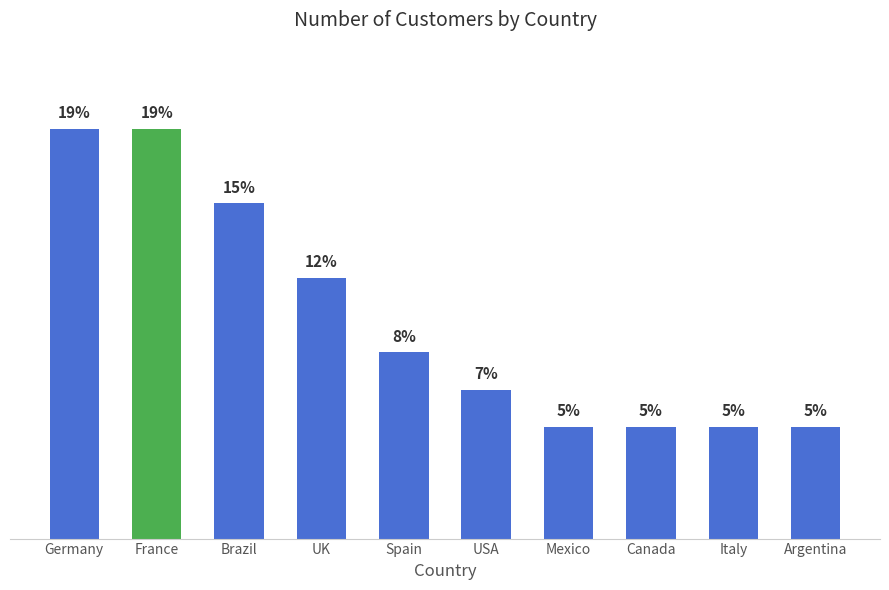

What is the label of the 2nd bar from the right?

Italy